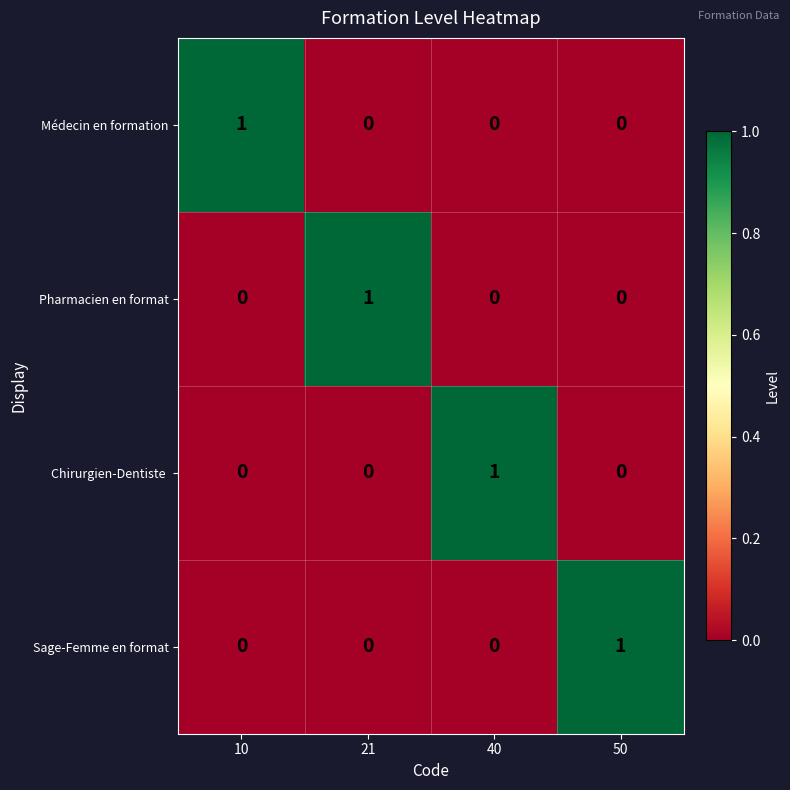

How many Pharmacien en format values are between 0 and 1?

4